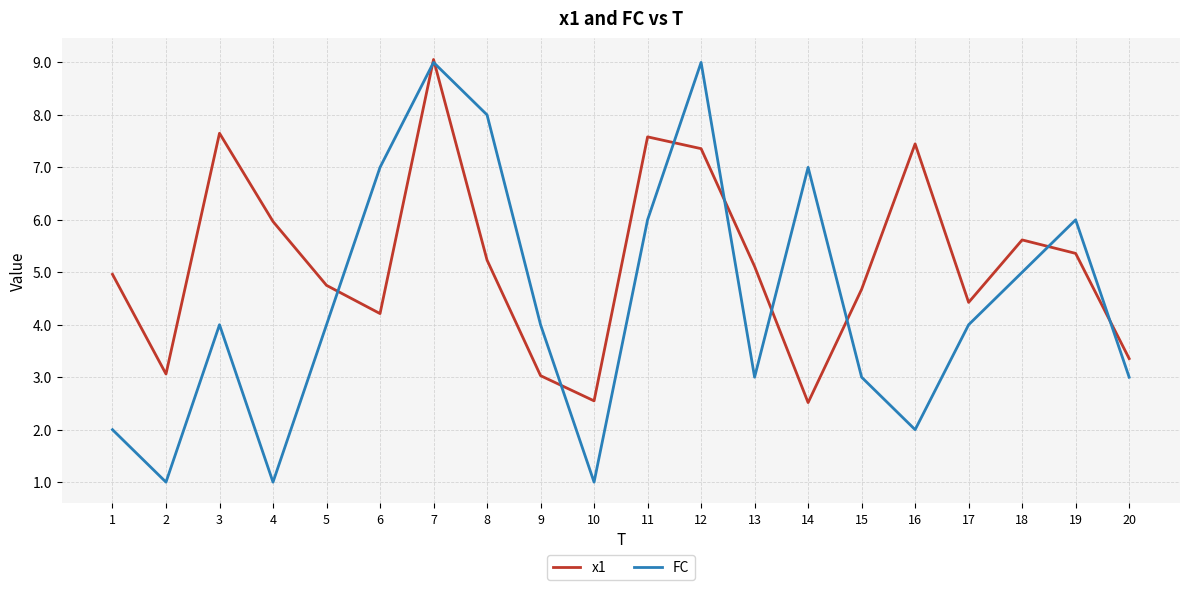

What is the lowest value of the x1 series?

2.5